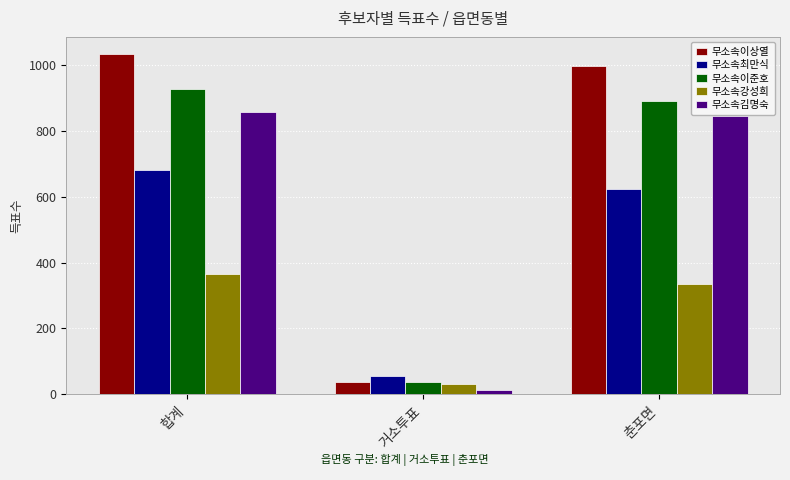

Reading left to right, what are all the values shown in this chart?

무소속이상열: 합계=1033	거소투표=36	춘포면=997
무소속최만식: 합계=680	거소투표=56	춘포면=624
무소속이준호: 합계=928	거소투표=37	춘포면=891
무소속강성희: 합계=365	거소투표=31	춘포면=334
무소속김명숙: 합계=856	거소투표=12	춘포면=844